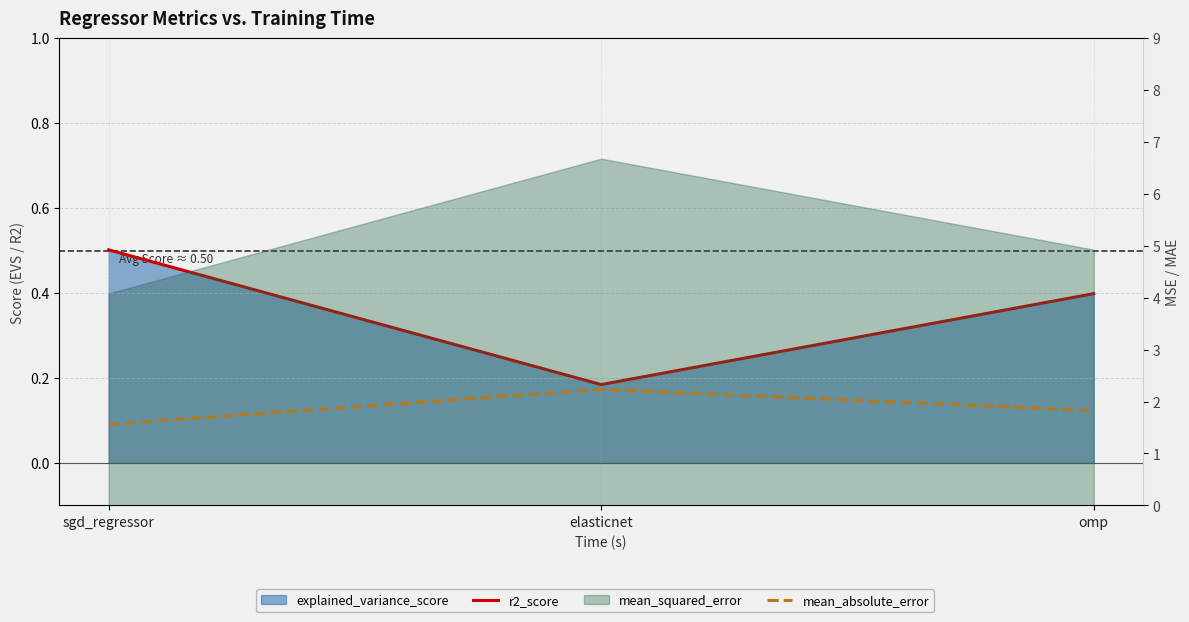

Which has a higher value, sgd_regressor or elasticnet?

sgd_regressor